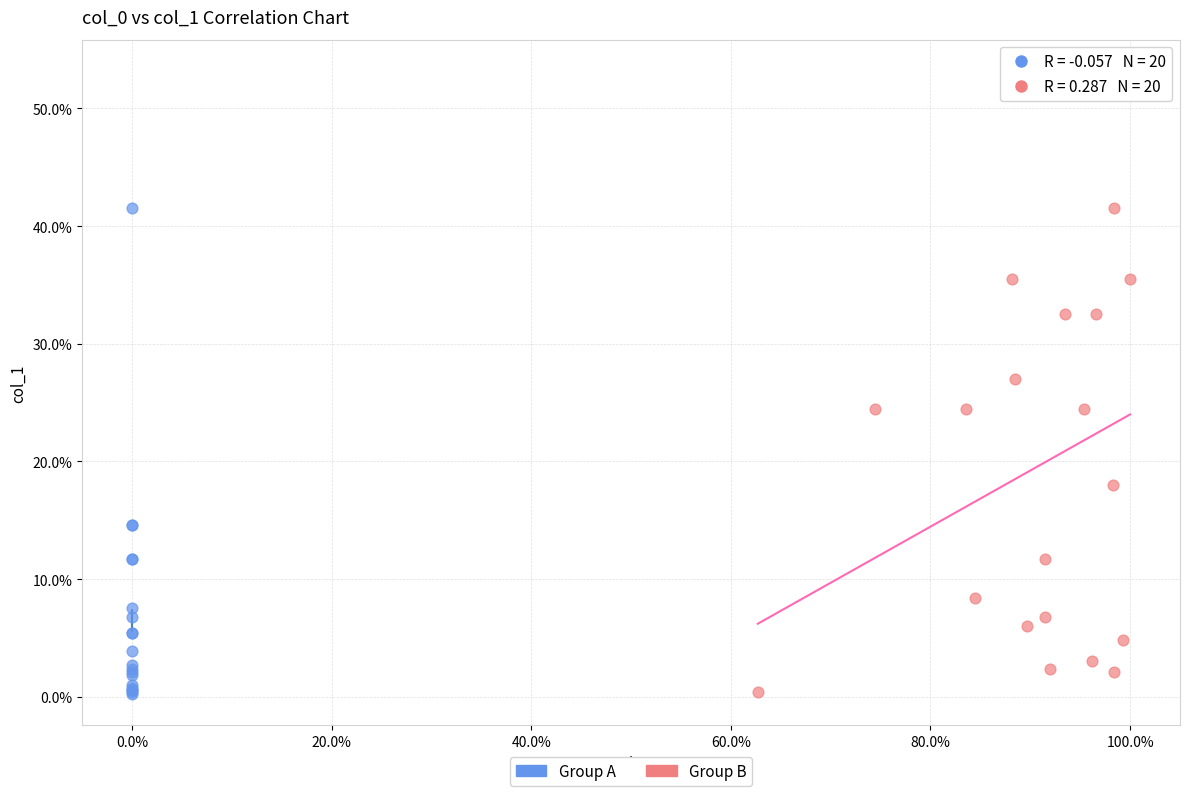

Which series has the largest Y range (max minus min)?

Group B